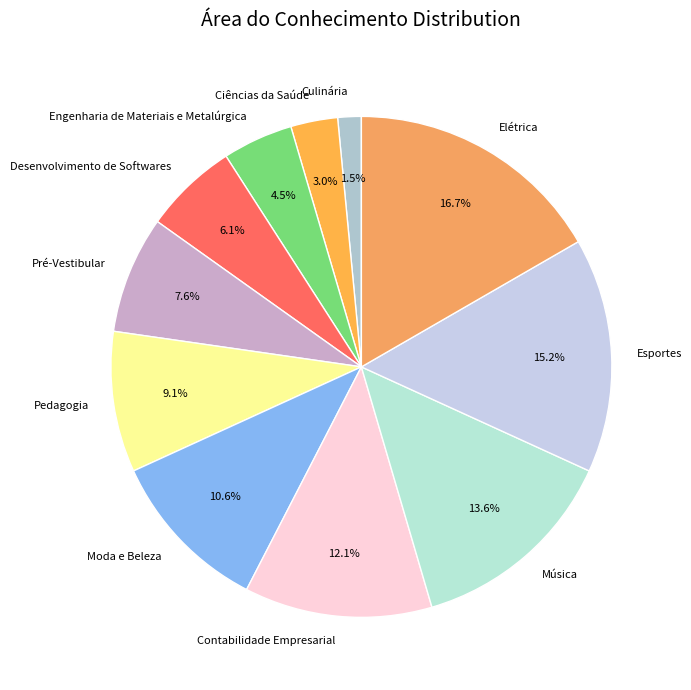

What percentage is the Pedagogia slice, to the nearest percent?

9%